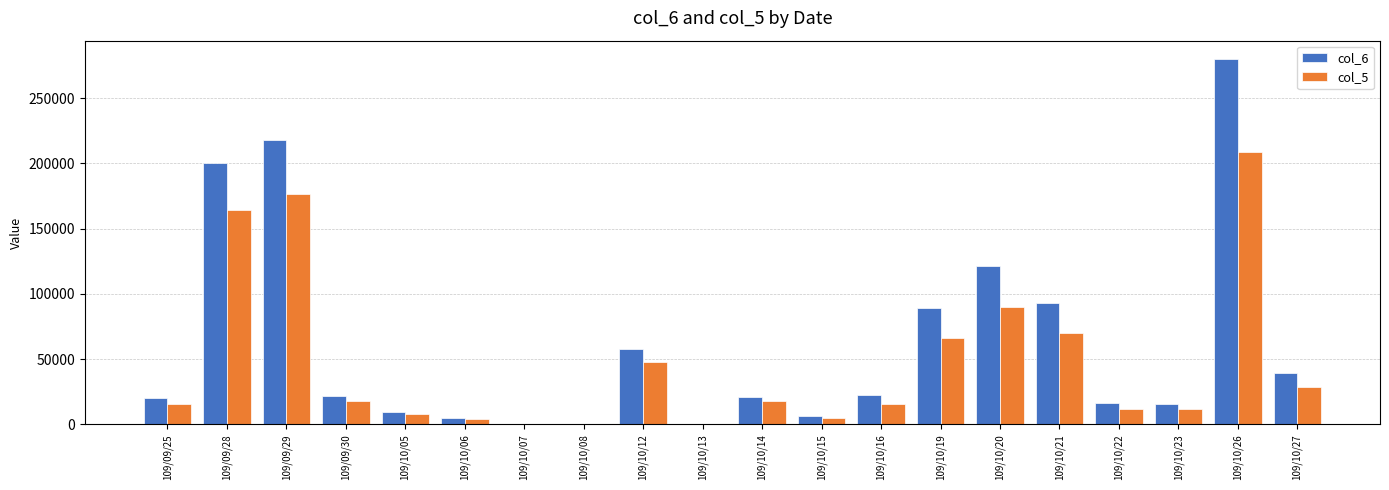

Which series has the largest total across all categories?

col_6